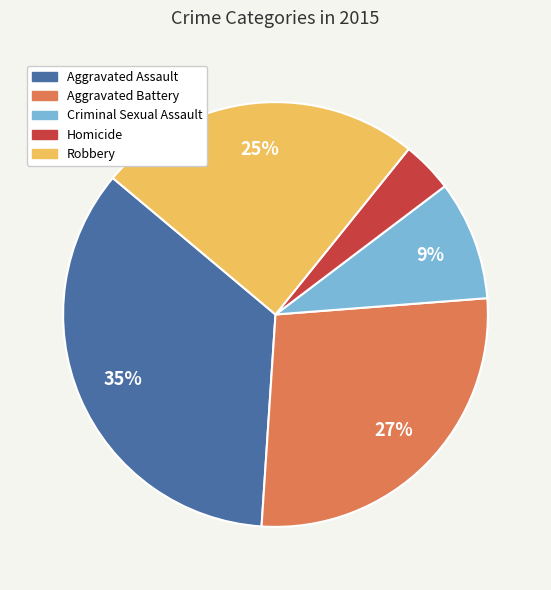

To the nearest percent, what percentage of the pie is Criminal Sexual Assault?

9%